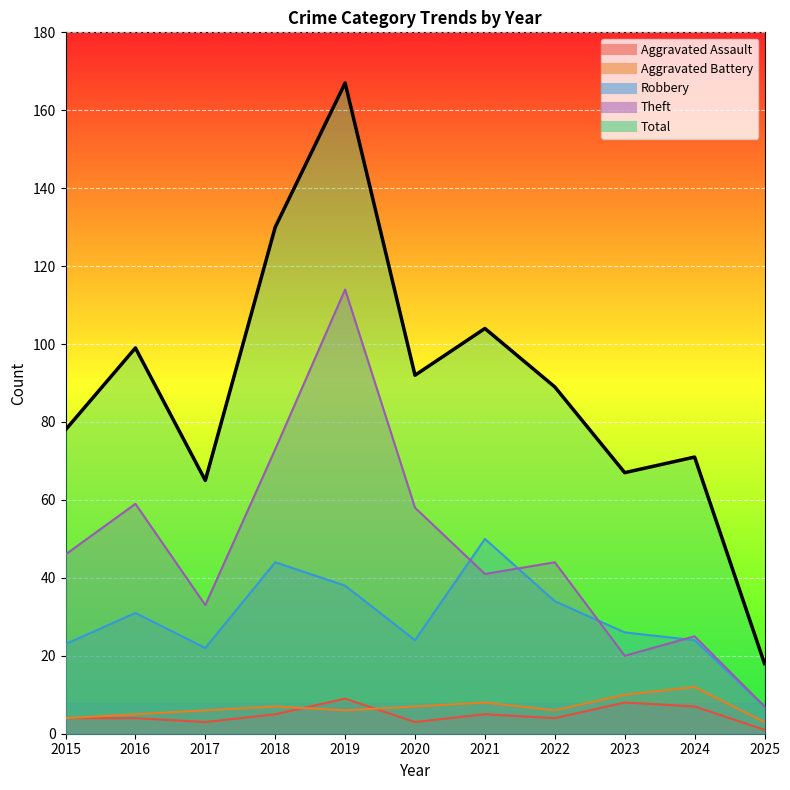

Which category has the highest value in the Robbery series?

2021